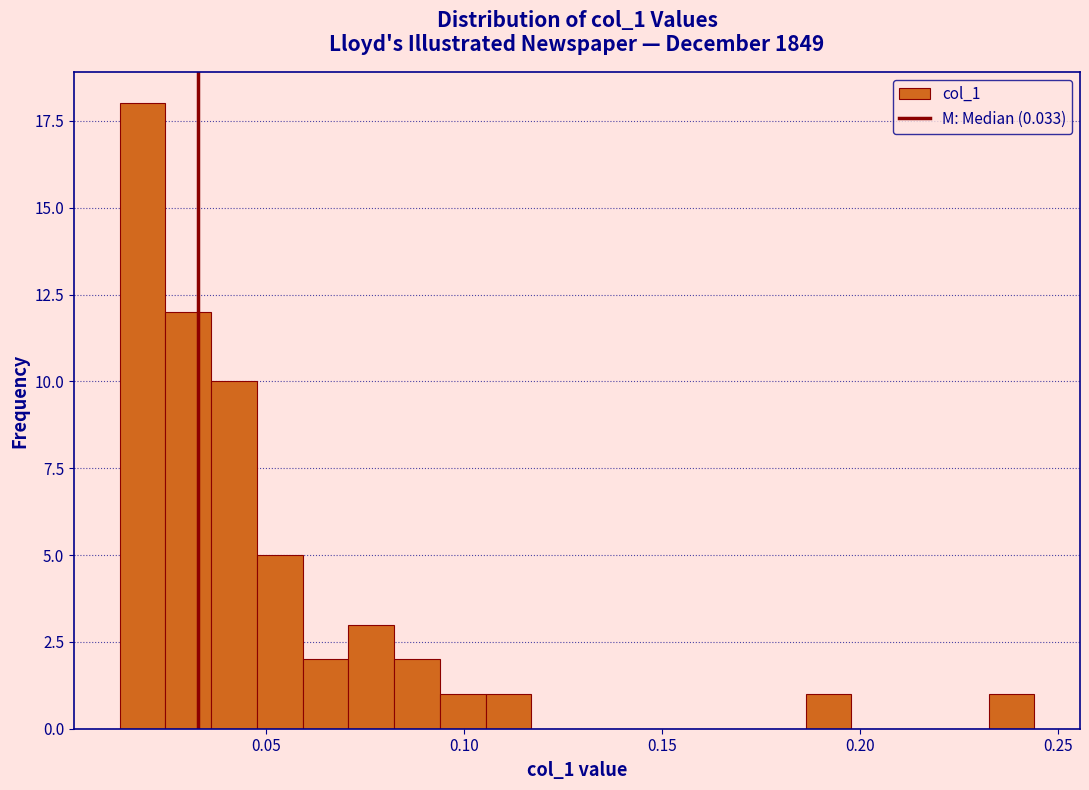

Read against the x-axis, roughly where is the centre of the tallest bar?

0.020